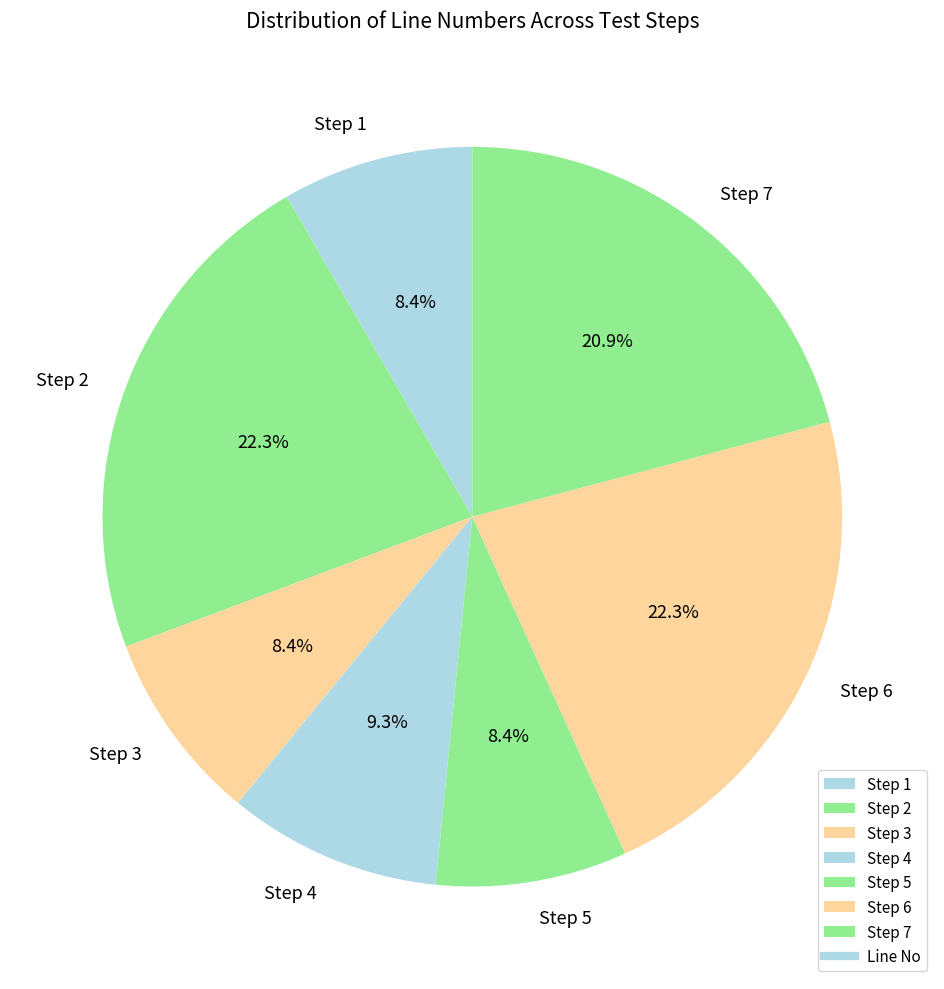

Is it true that Step 2 is 9% of the pie?

False